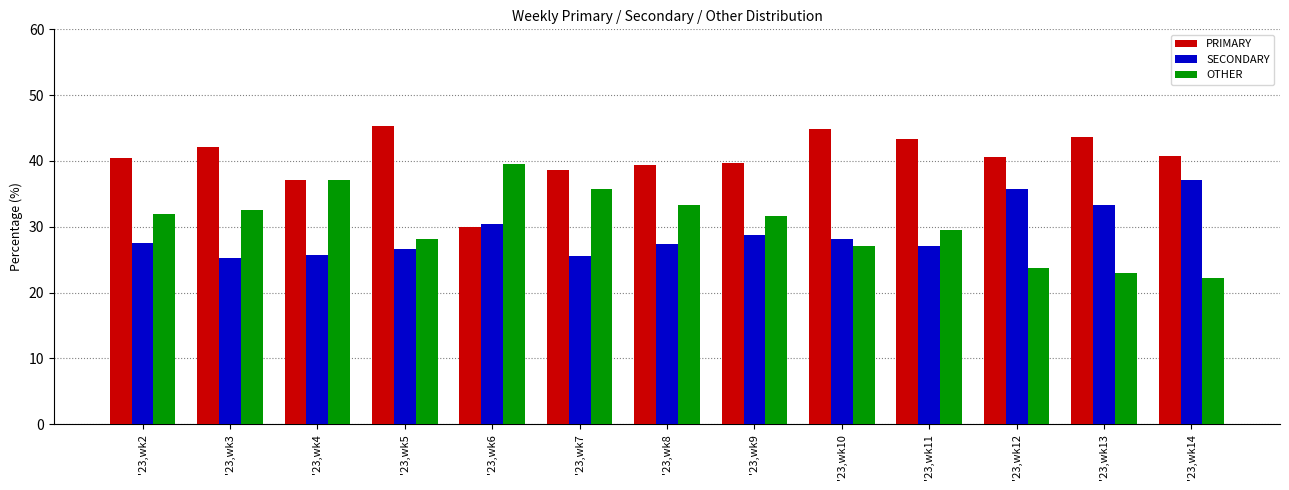

Read the OTHER value at '23,wk6.

39.5